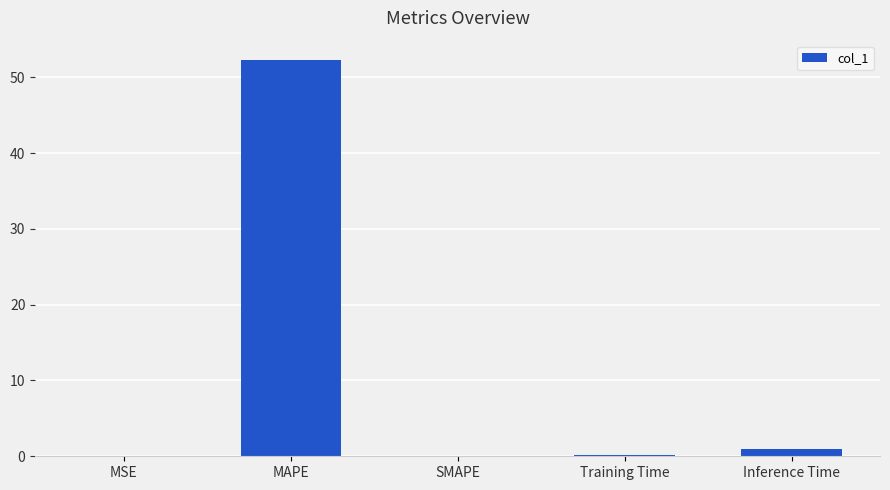

True or false: the data shows 10.7 at MAPE.

False